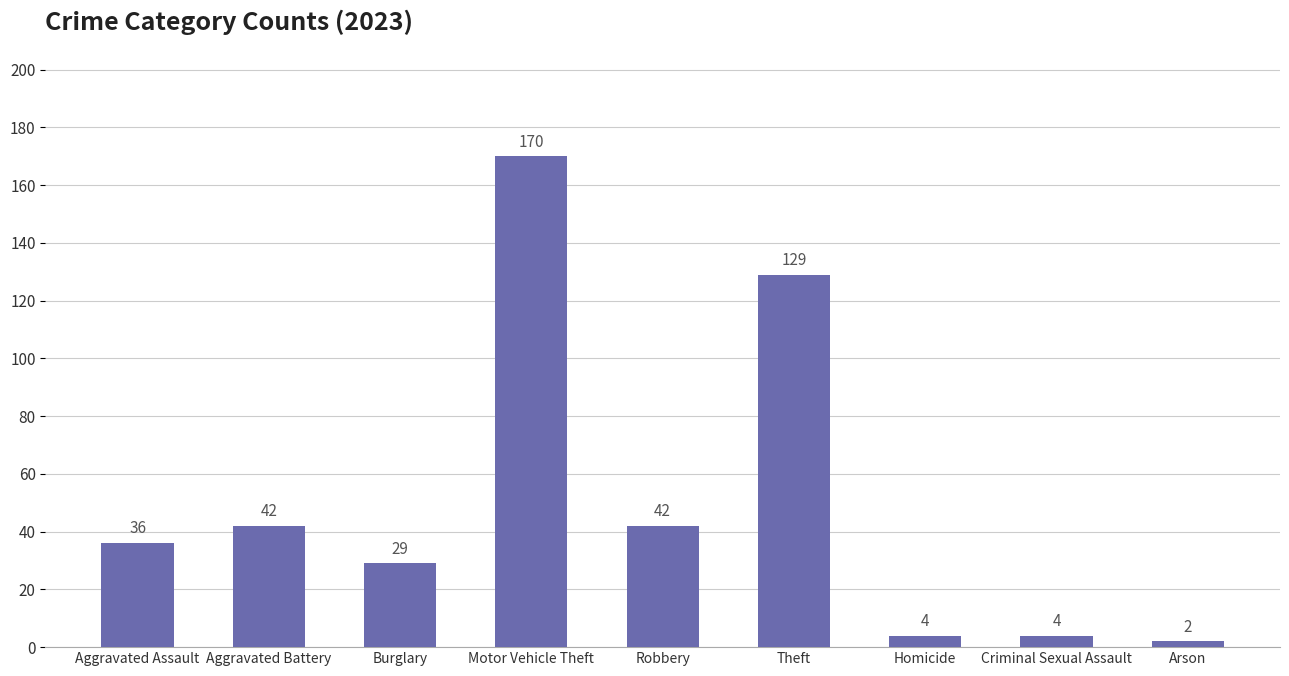

The value at Homicide is 4. True or false?

True